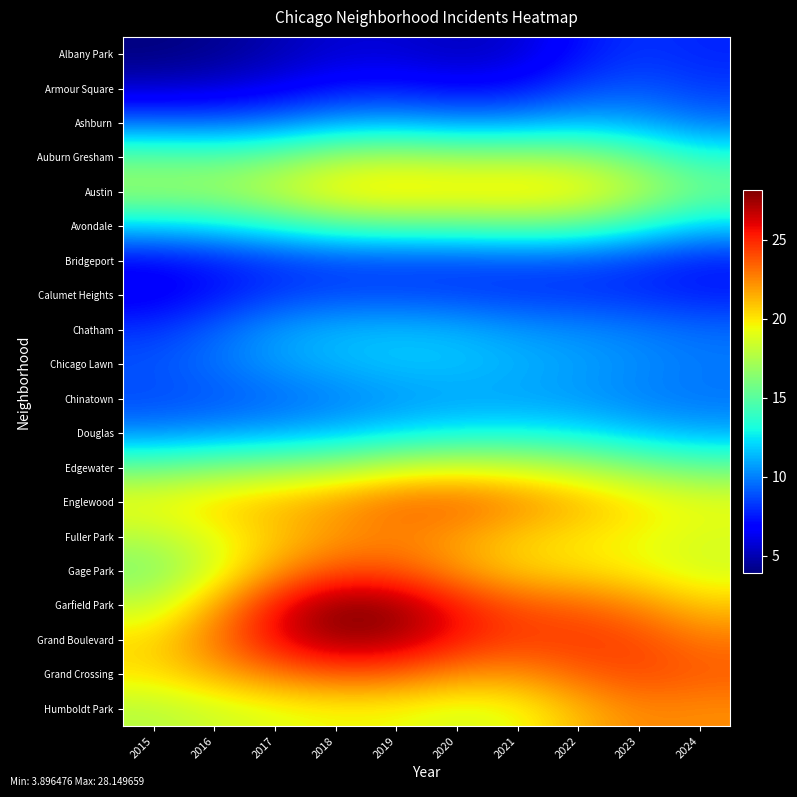

What is the difference between the highest and lowest values at 2023?

16.2